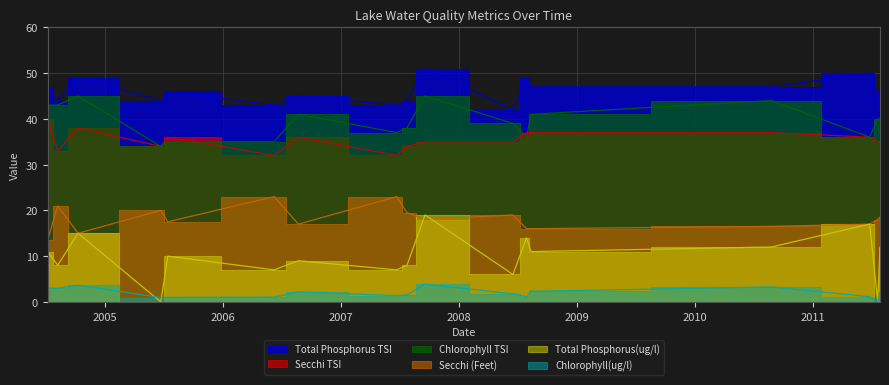

Is it true that Secchi TSI equals 49.0 at 06/22/2005?

False